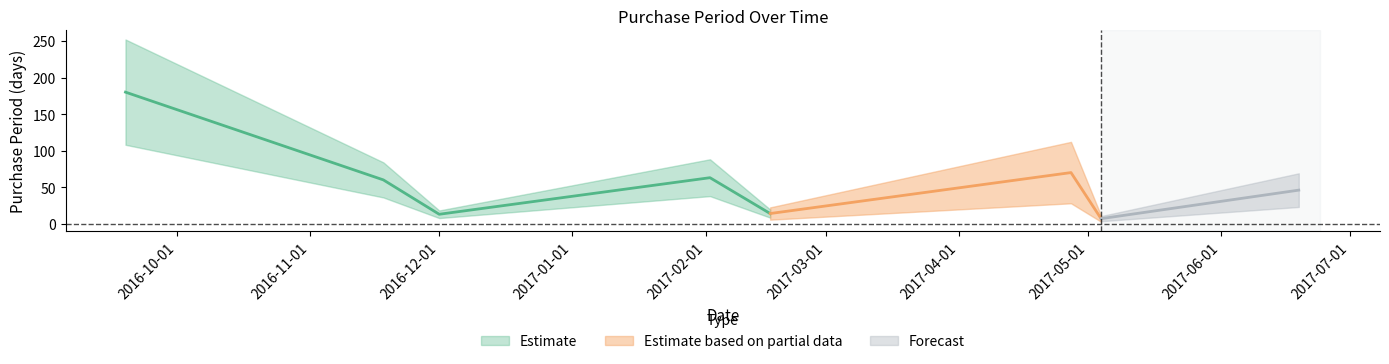

Read the value at 2017-02-02, to the nearest 10.

60